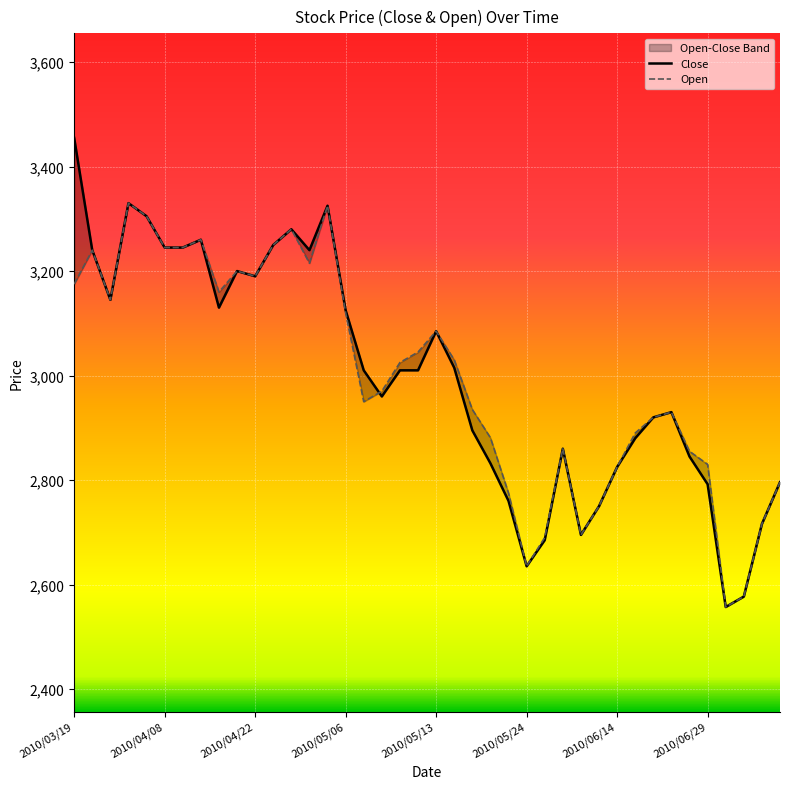

The Open series shows 1382 at 2010/05/24. True or false?

False